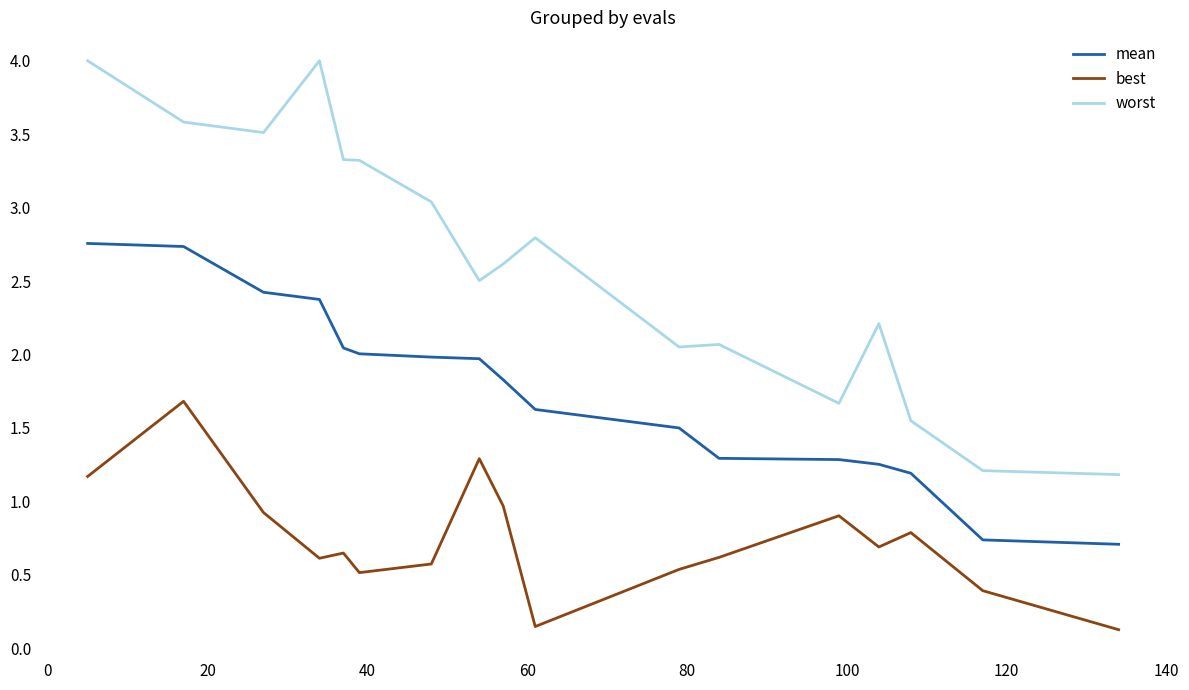

Which series has the largest total across all categories?

worst